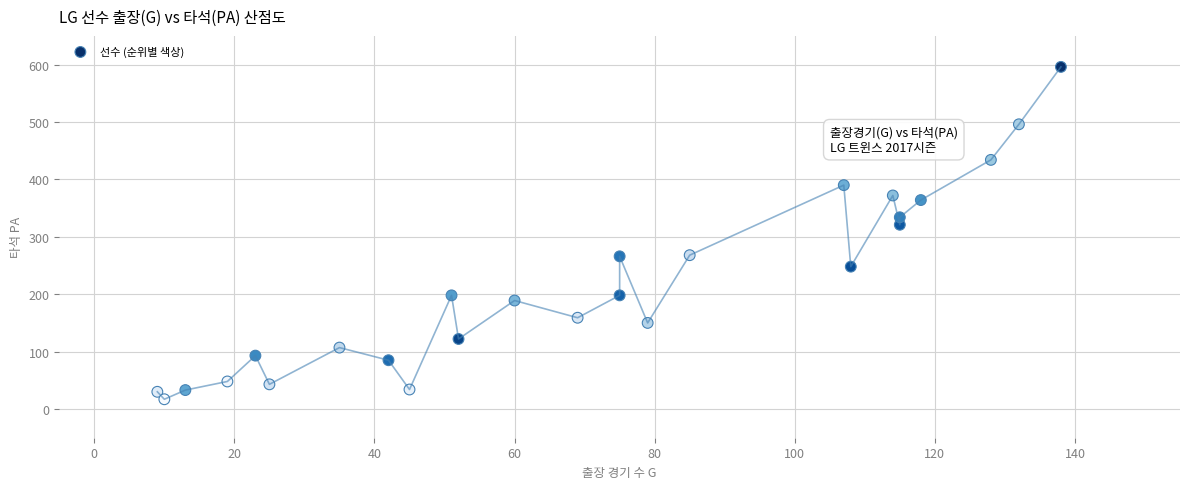

What Y value in the scatter plot is closest to 306?

321